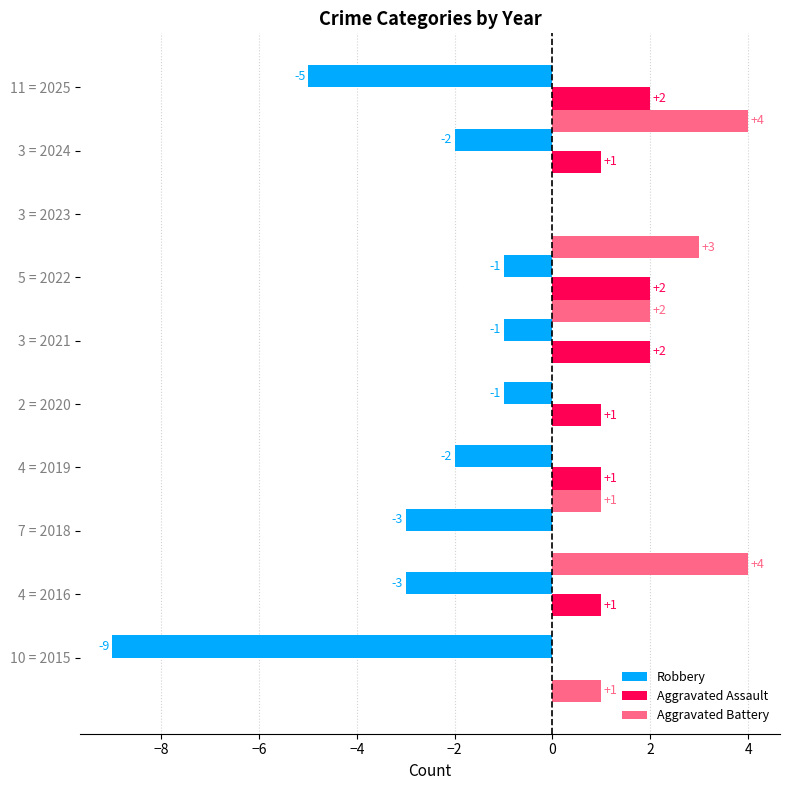

Which series has the largest total across all categories?

Aggravated Battery